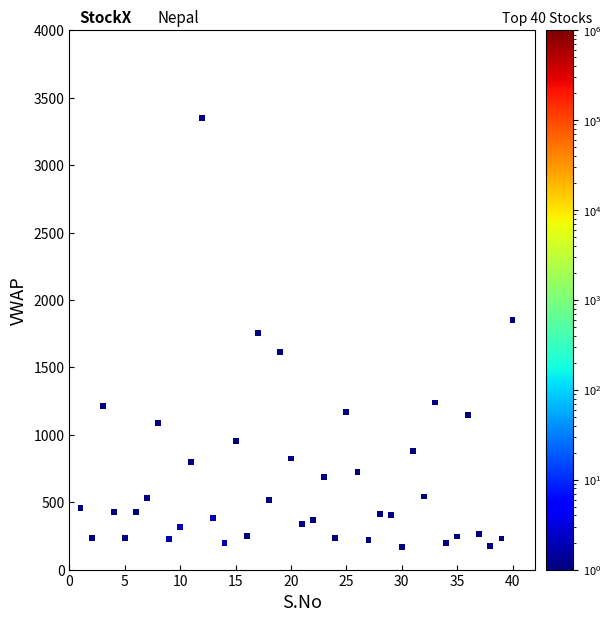

What is the range of X values (max minus min)?

39.0